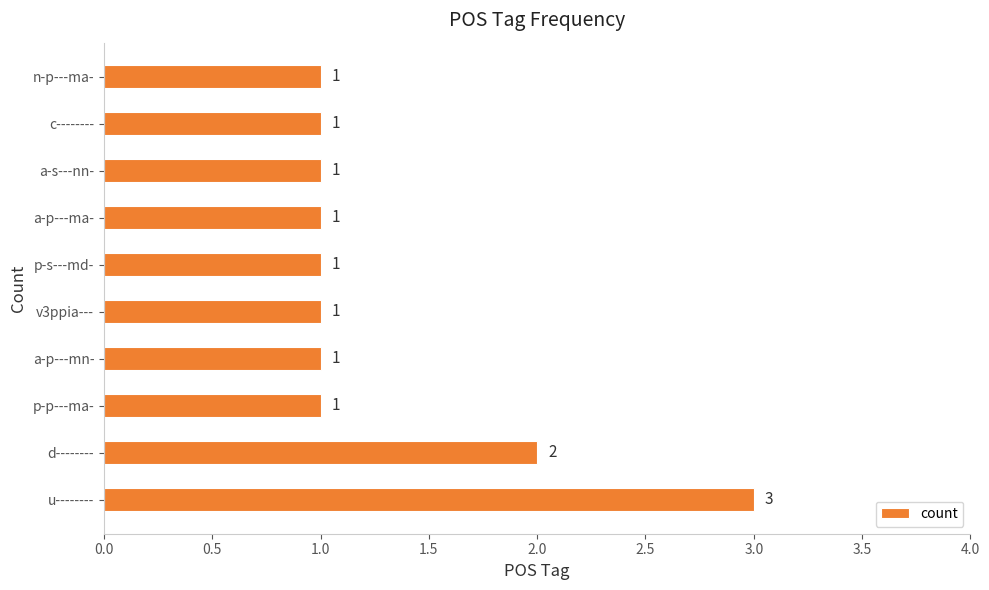

Reading top to bottom, transcribe all the data shown in this chart.

1	1	1	1	1	1	1	1	2	3